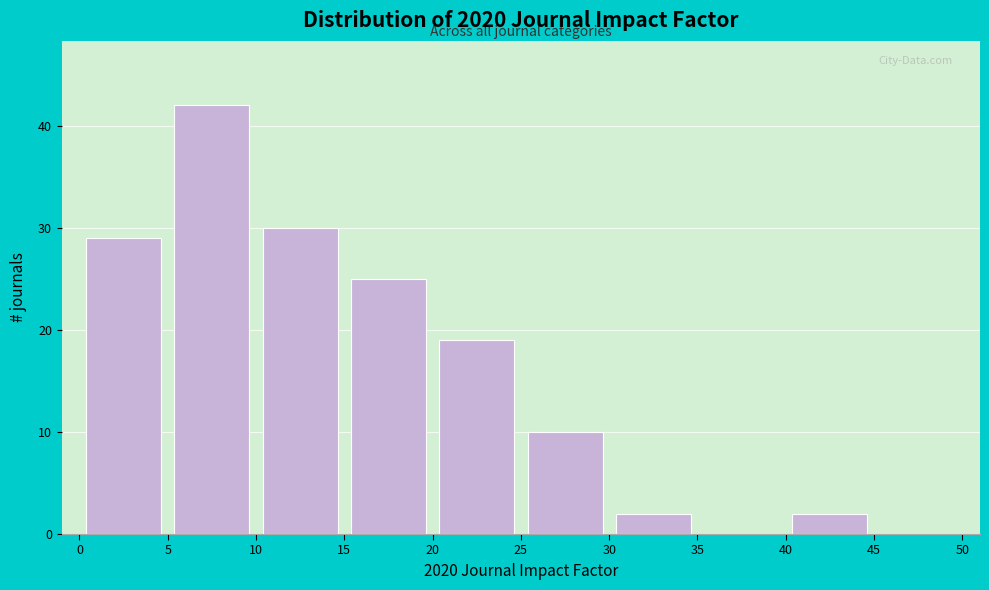

Reading left to right, list every bar in this chart as the range it spans on the x-axis followed by its height. The values are not printed on the chart, so give them approximately, as read against the axis.

0 to 5: 29
5 to 10: 42
10 to 15: 30
15 to 20: 25
20 to 25: 19
25 to 30: 10
30 to 35: 2
35 to 40: 0
40 to 45: 2
45 to 50: 0